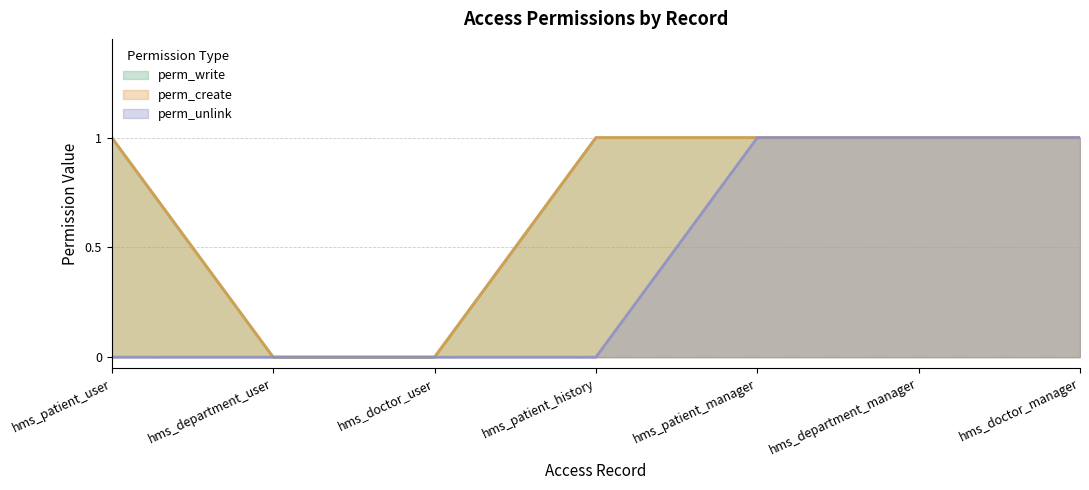

Reading right to left, extract all data points from this chart.

perm_write: 1	1	1	1	0	0	1
perm_create: 1	1	1	1	0	0	1
perm_unlink: 1	1	1	0	0	0	0